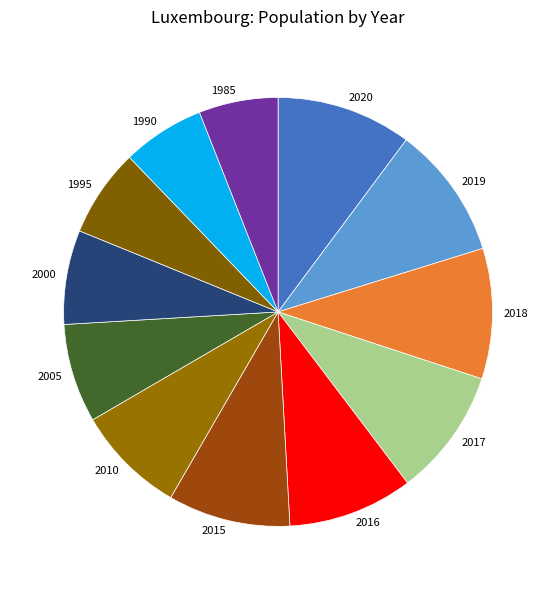

Between 2017 and 2000, which is larger?

2017